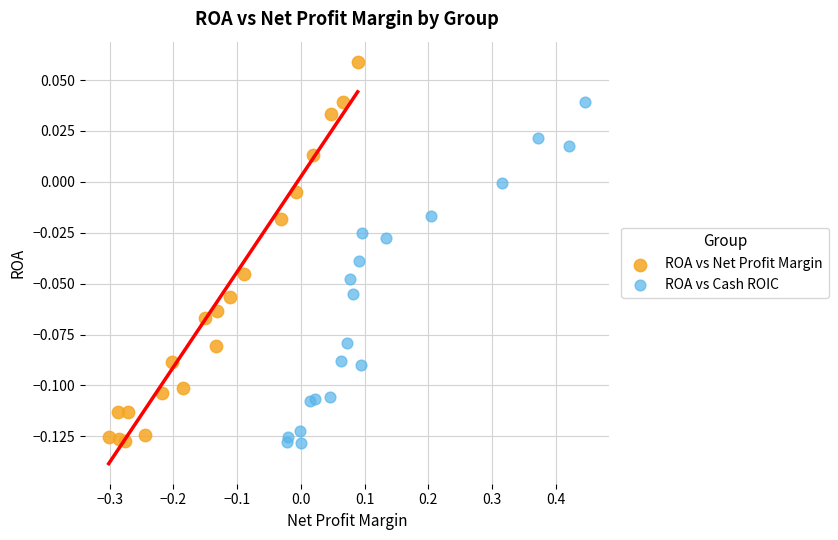

Which series reaches the maximum Y coordinate?

ROA vs Net Profit Margin